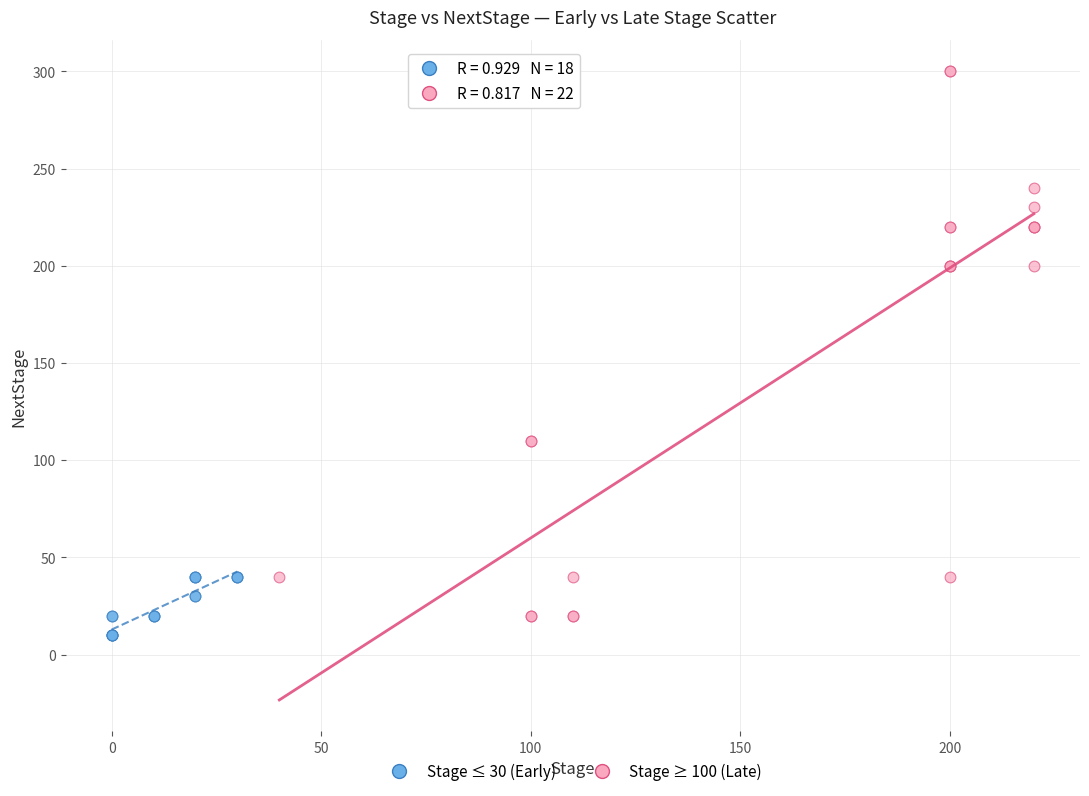

Which series reaches the maximum Y coordinate?

Stage ≥ 100 (Late)